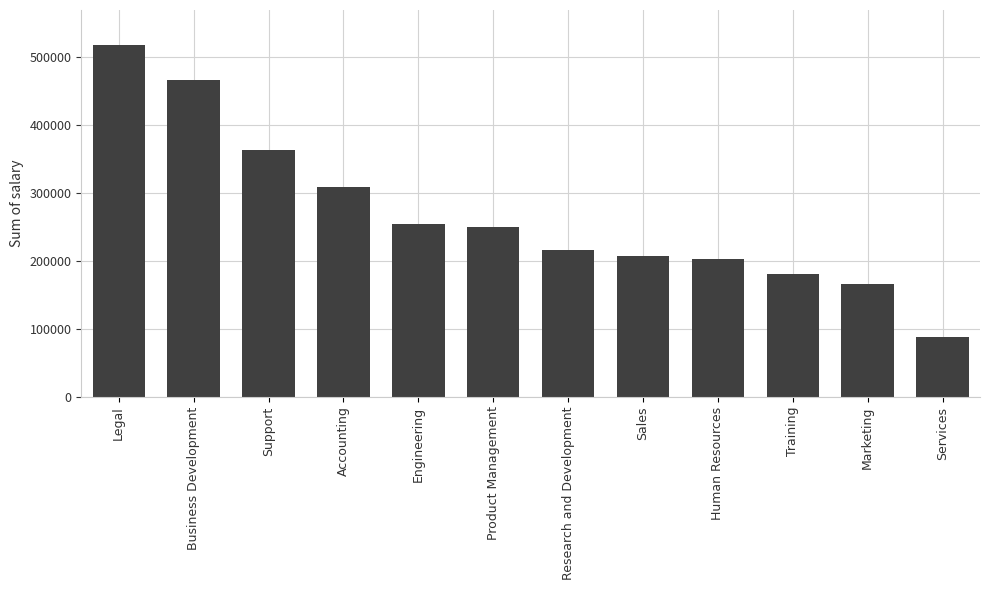

Which has a higher value, Training or Accounting?

Accounting